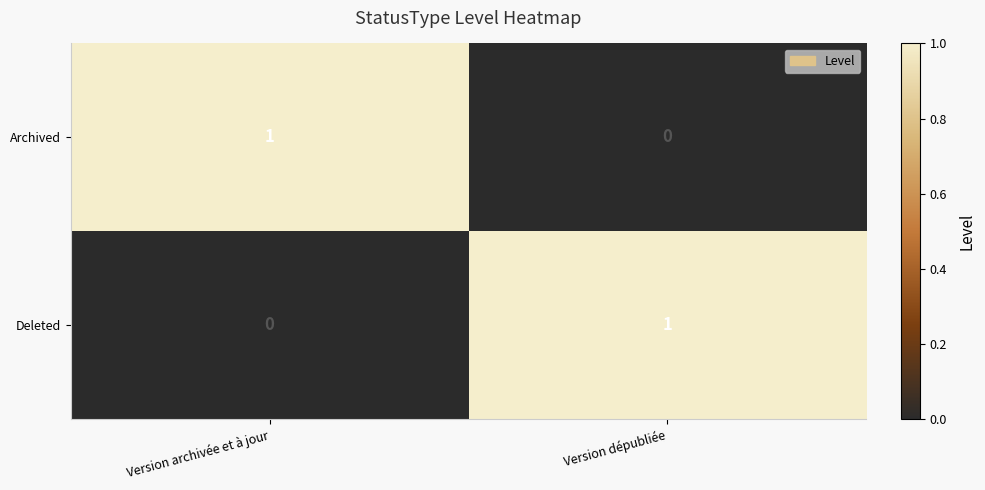

At Version archivée et à jour, list the series in order from largest to smallest.

Archived, Deleted